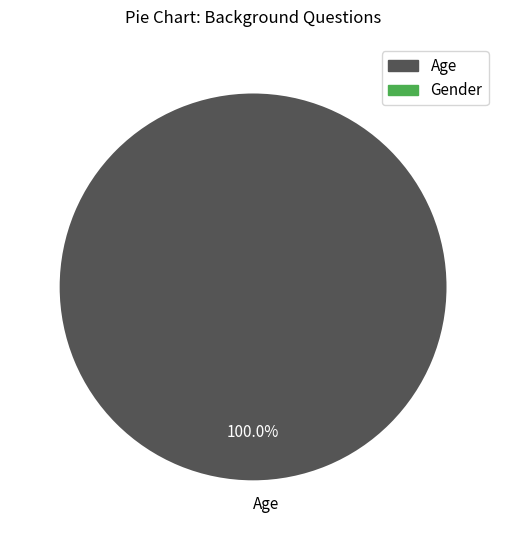

Rank the categories by value from highest to lowest.

Age